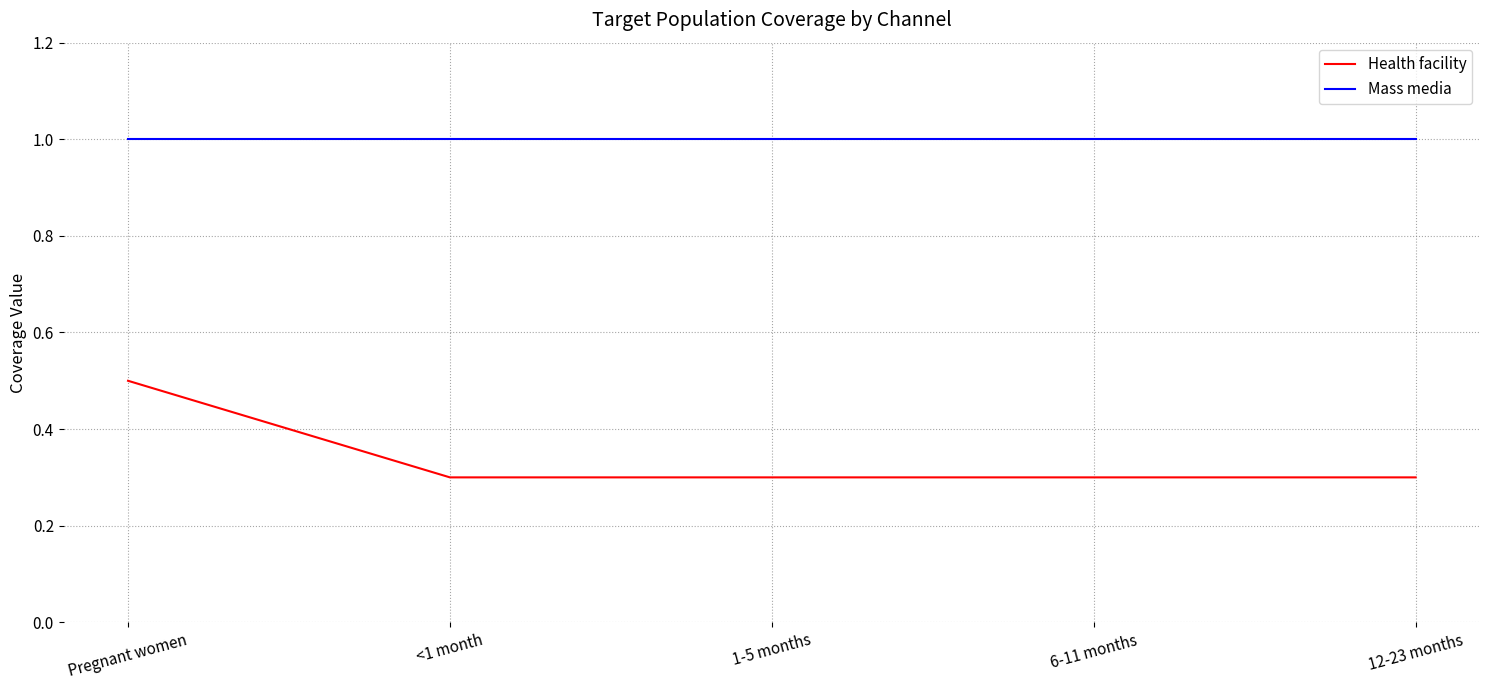

Rank the series at 6-11 months from lowest to highest value.

Health facility, Mass media